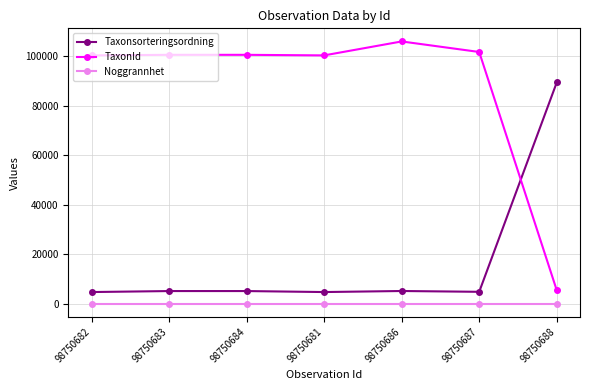

True or false: Noggrannhet has a value of 10 at 98750688.

True